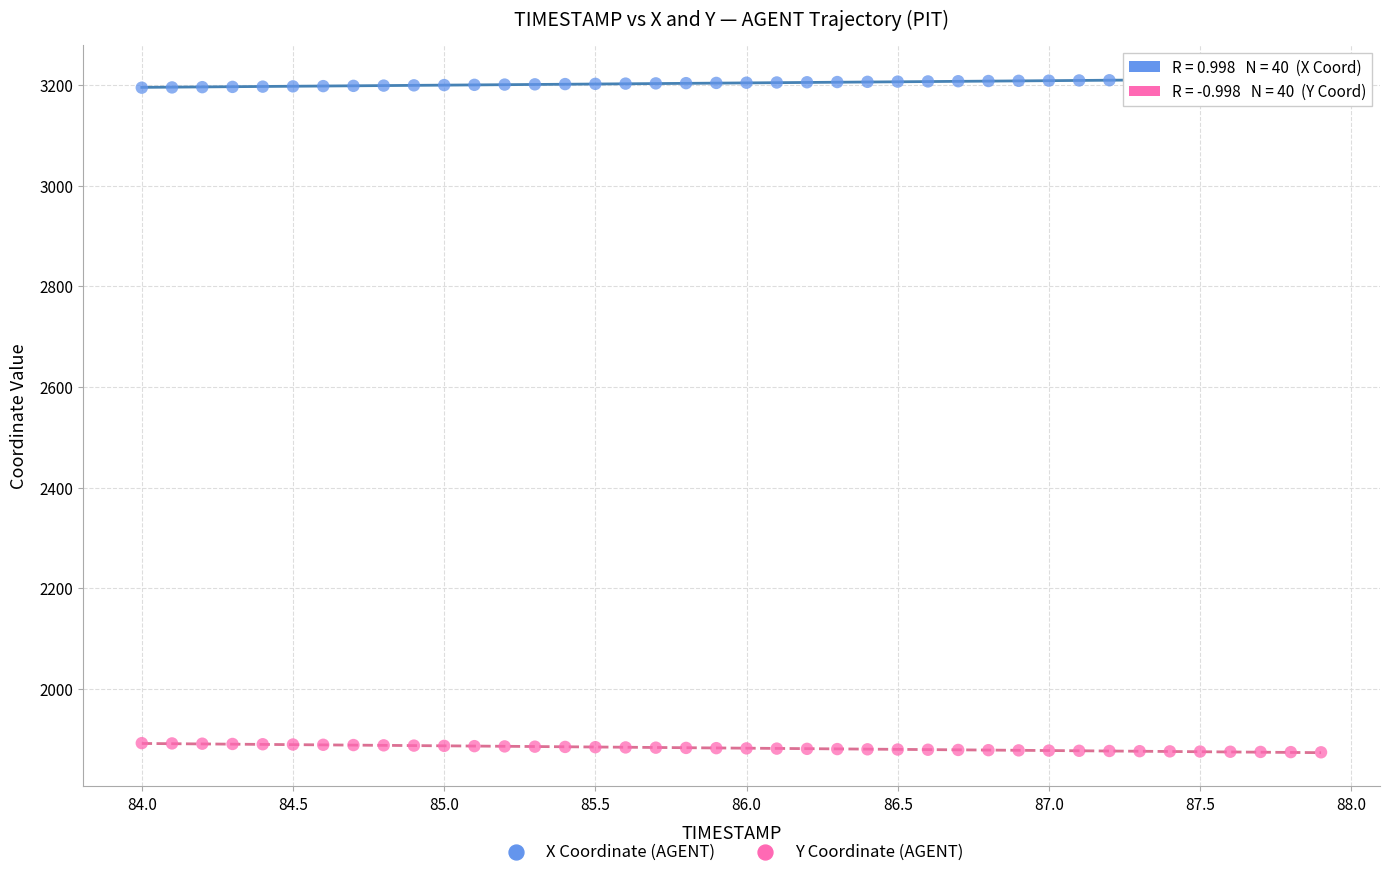

Which series contains the highest Y value?

X Coordinate (AGENT)